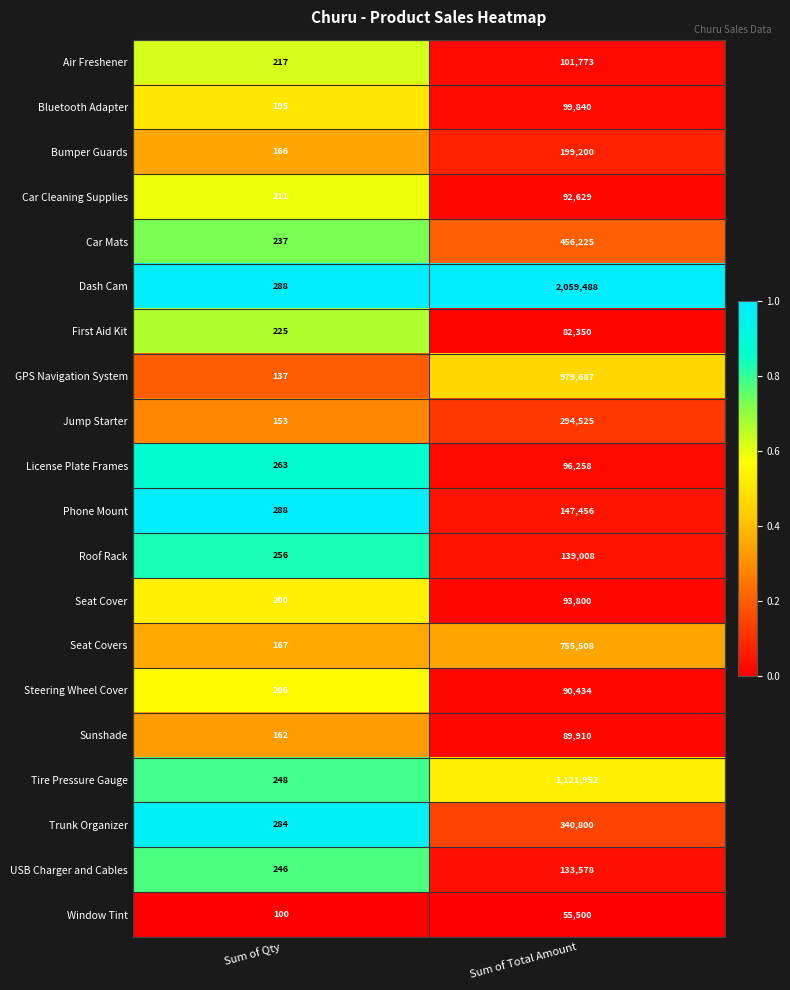

Where is Steering Wheel Cover nearest to the value 45320?

Sum of Qty